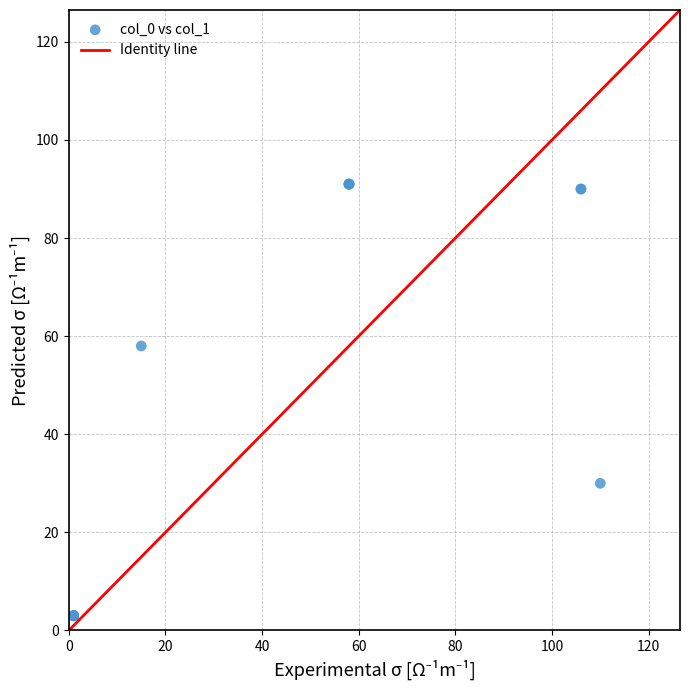

What Y value in the scatter plot is closest to 47?

58